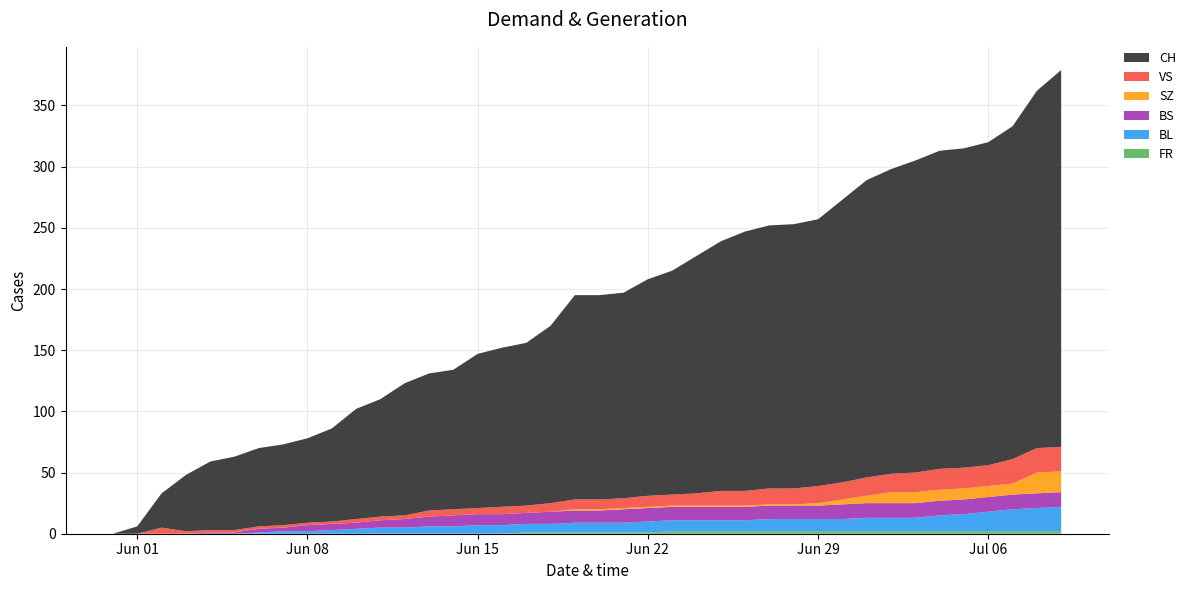

Reading left to right, list all the values displayed in this chart.

FR: 0	0	0	0	0	0	0	0	0	0	0	0	0	0	0	0	0	1	1	1	1	1	1	2	2	2	2	2	2	2	2	2	2	2	2	2	2	2	2	2
BL: 0	0	0	0	0	0	1	2	2	3	4	5	5	6	6	7	7	7	7	8	8	8	9	9	9	9	9	10	10	10	10	11	11	11	13	14	16	18	19	20
BS: 0	0	0	0	1	1	3	3	5	5	5	6	7	8	9	9	9	9	10	10	10	11	11	11	11	11	11	11	11	11	12	12	12	12	12	12	12	12	12	12
SZ: 0	0	0	0	0	0	0	0	0	0	0	0	0	0	0	0	0	0	0	1	1	1	1	1	1	1	1	1	1	2	4	6	9	9	9	9	9	9	17	17
VS: 0	0	5	2	2	2	2	2	2	2	3	3	3	5	5	5	6	6	7	8	8	8	9	9	10	12	12	13	13	14	14	15	15	16	17	17	17	20	20	20
CH: 0	6	28	46	56	60	64	66	69	76	90	96	108	112	114	126	130	133	145	167	167	168	177	183	194	204	212	215	216	218	231	243	249	255	260	261	264	272	292	308